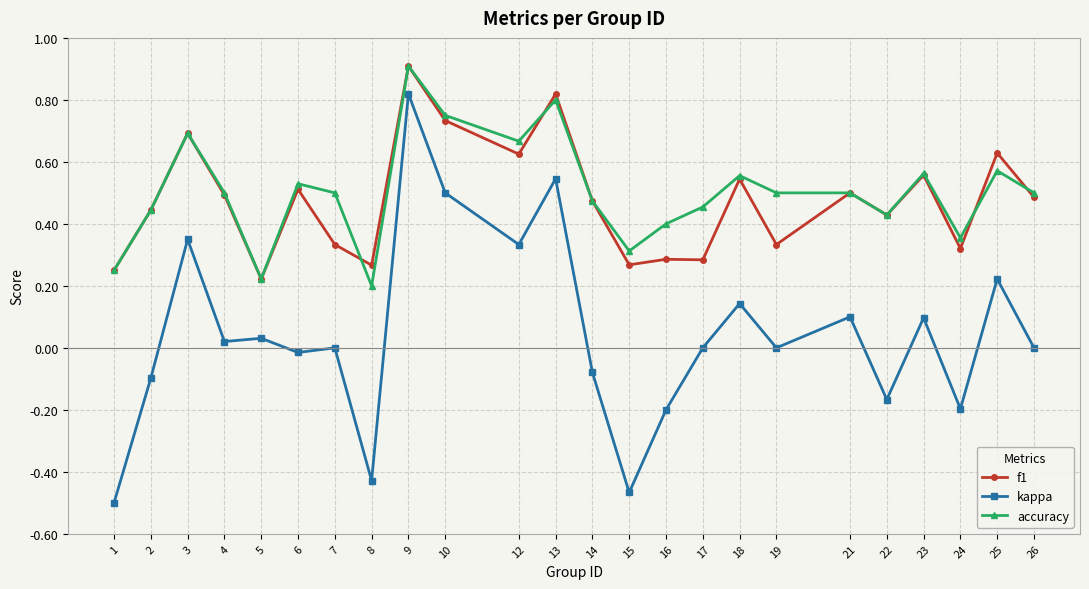

How many accuracy values are between 0 and 1?

24